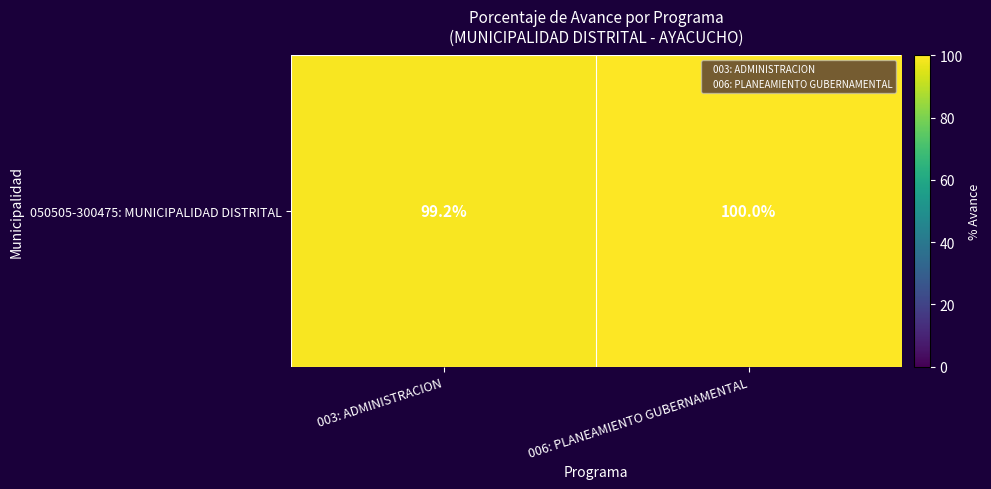

Reading right to left, transcribe all the data shown in this chart.

006: PLANEAMIENTO GUBERNAMENTAL=100.0	003: ADMINISTRACION=99.2